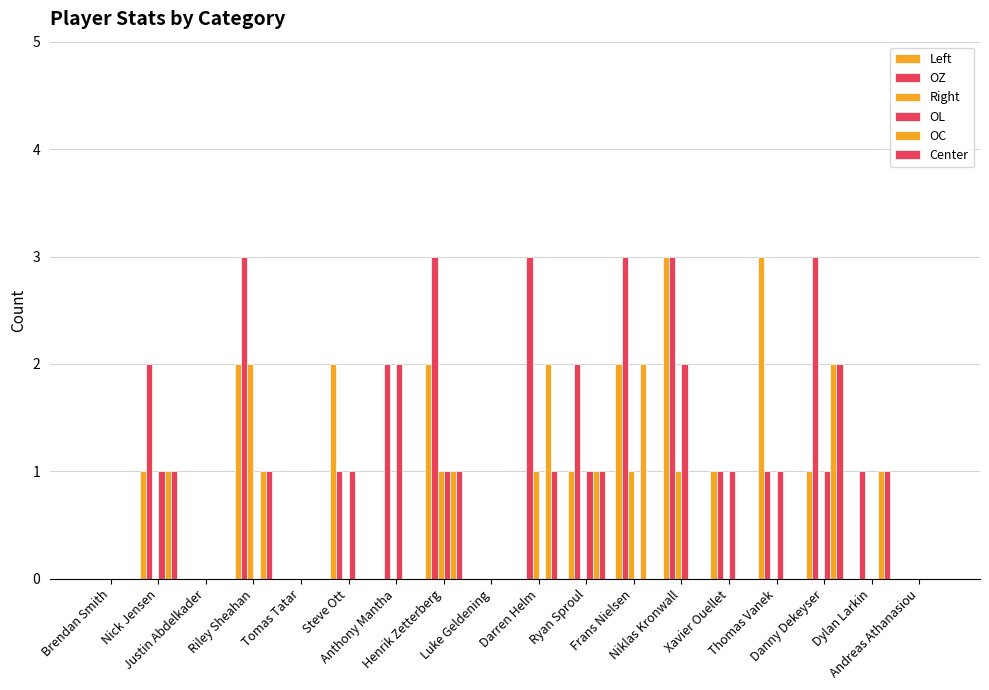

Reading left to right, list all the values displayed in this chart.

Left: 0	1	0	2	0	2	0	2	0	0	1	2	3	1	3	1	0	0
OZ: 0	2	0	3	0	1	2	3	0	3	2	3	3	1	1	3	1	0
Right: 0	0	0	2	0	0	0	1	0	1	0	1	1	0	0	0	0	0
OL: 0	1	0	0	0	1	2	1	0	0	1	0	2	1	1	1	0	0
OC: 0	1	0	1	0	0	0	1	0	2	1	2	0	0	0	2	1	0
Center: 0	1	0	1	0	0	0	1	0	1	1	0	0	0	0	2	1	0